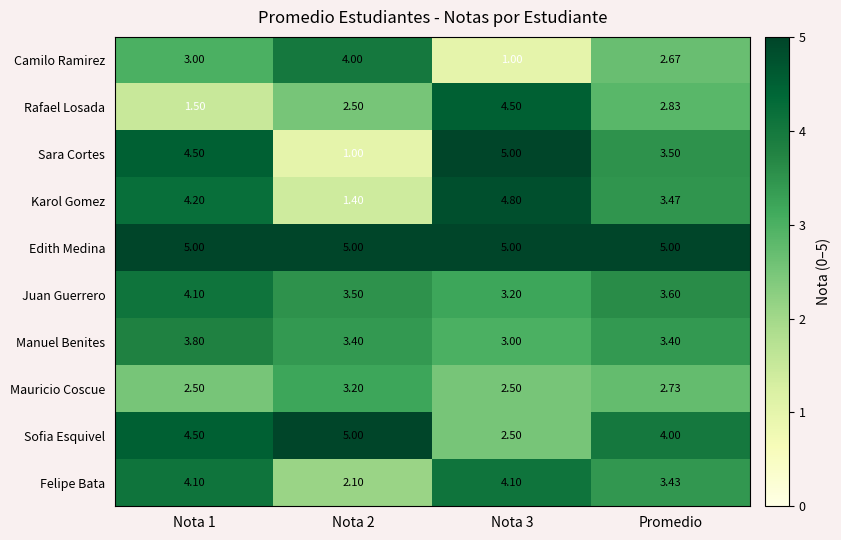

Between Nota 2 and Promedio, which series saw the biggest shift?

Sara Cortes